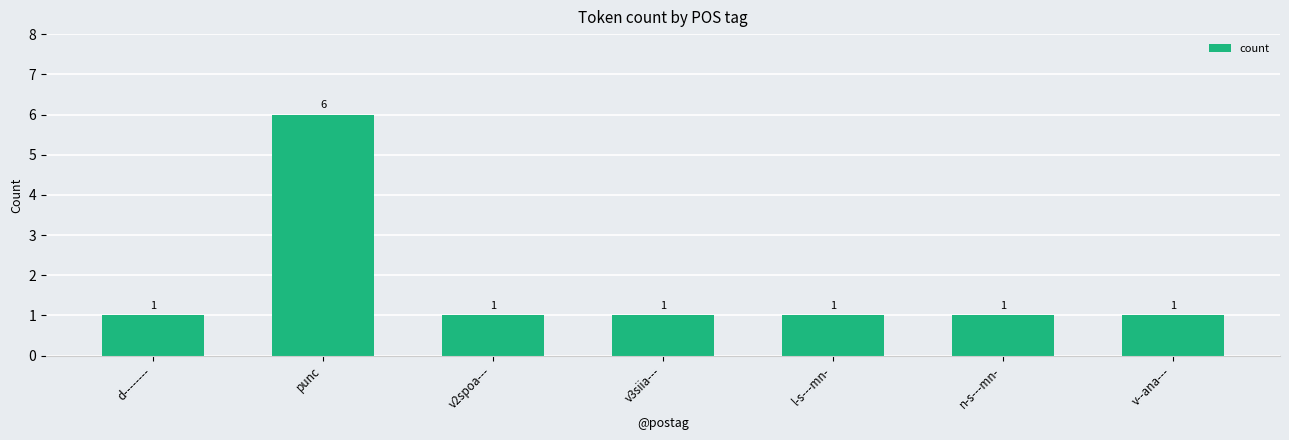

What position from the right is l-s---mn-?

3